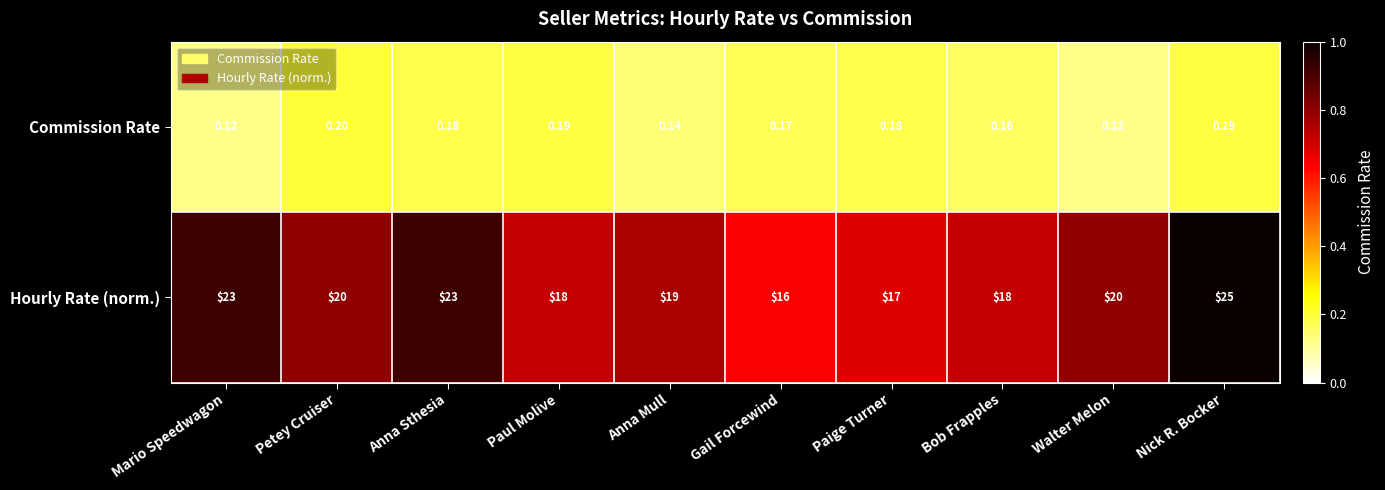

At which label does Hourly Rate (norm.) first exceed 20?

Mario Speedwagon